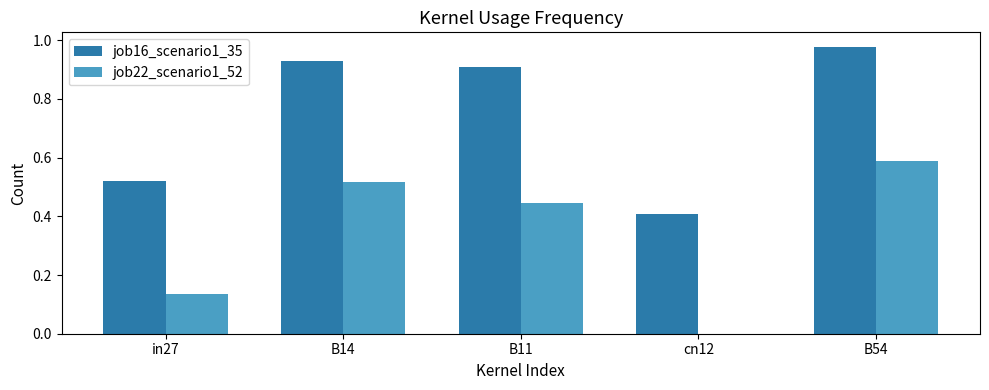

Which category has the highest value in the job22_scenario1_52 series?

B54